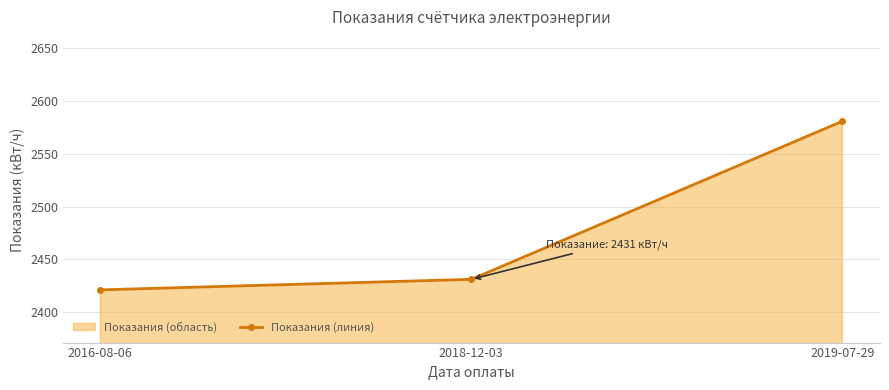

How many data points are above 2431?

1